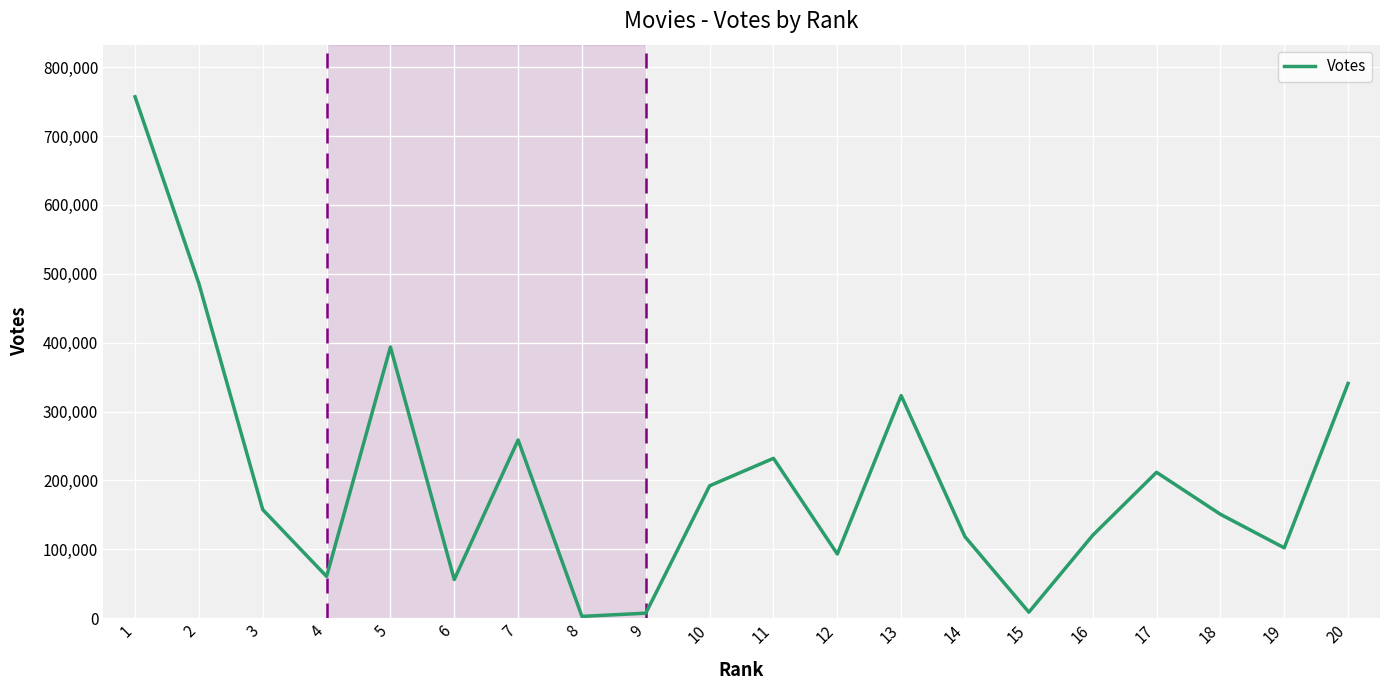

True or false: the data has more than 2 interior local peaks.

True